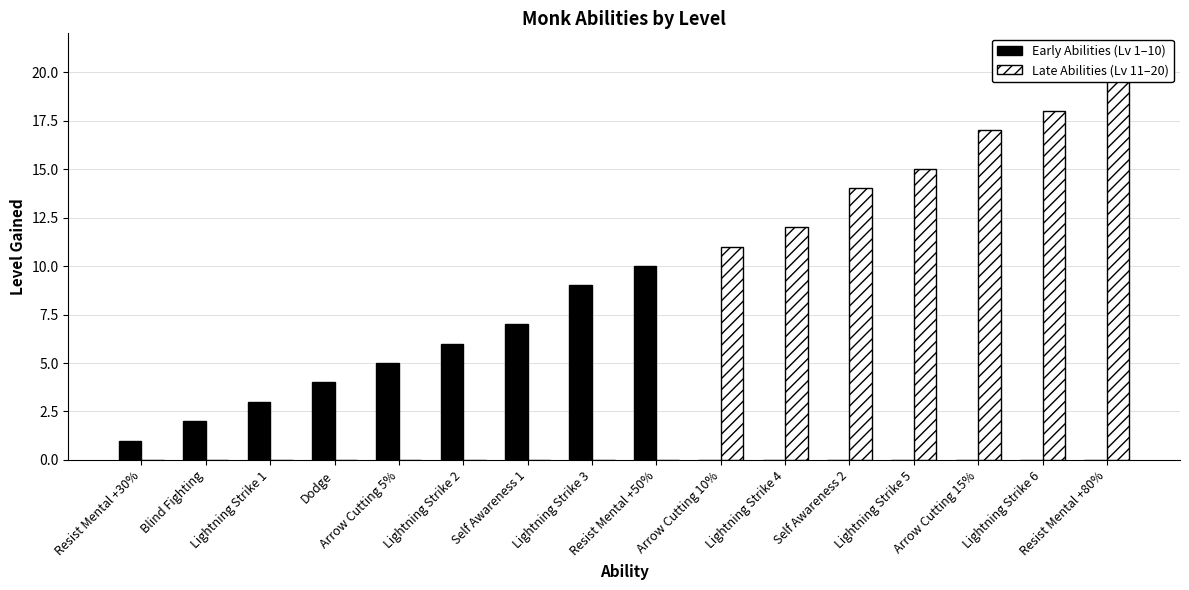

How many groups of bars are there?

16